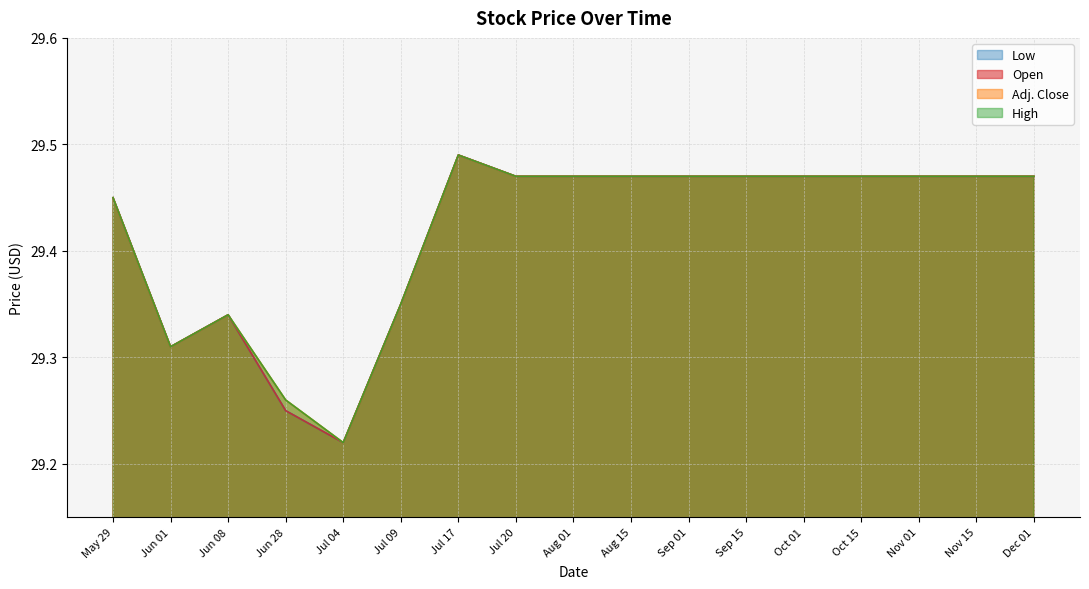

True or false: Open has a value of 20.0 at Aug 01.

False